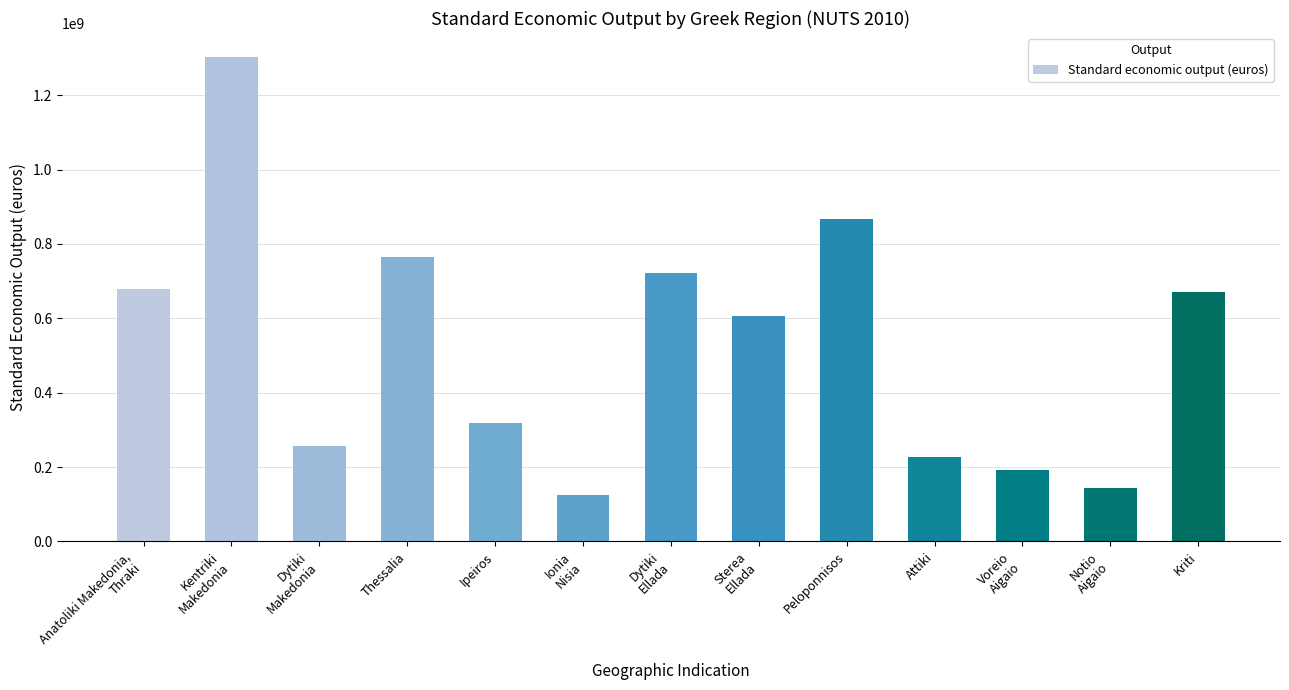

How many values are below 606983520?

6